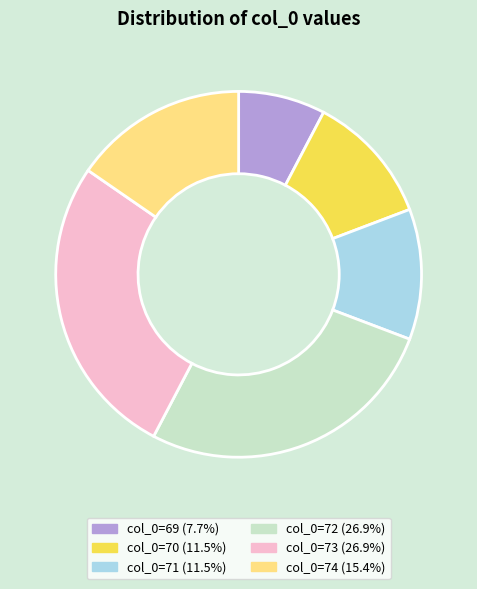

Does col_0=74 (15.4%) represent more than half of the total?

No